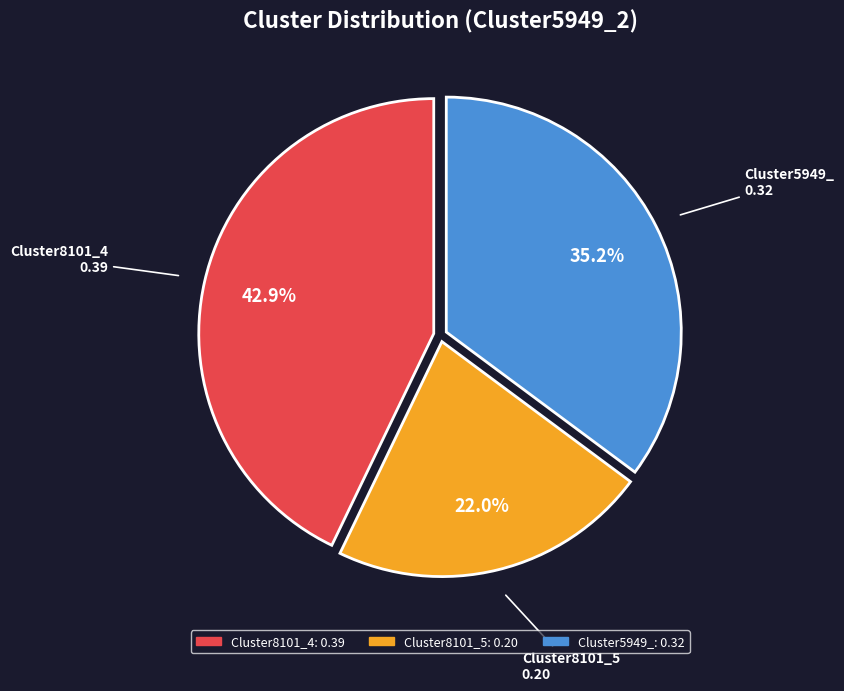

Does Cluster8101_5 represent more than half of the total?

No